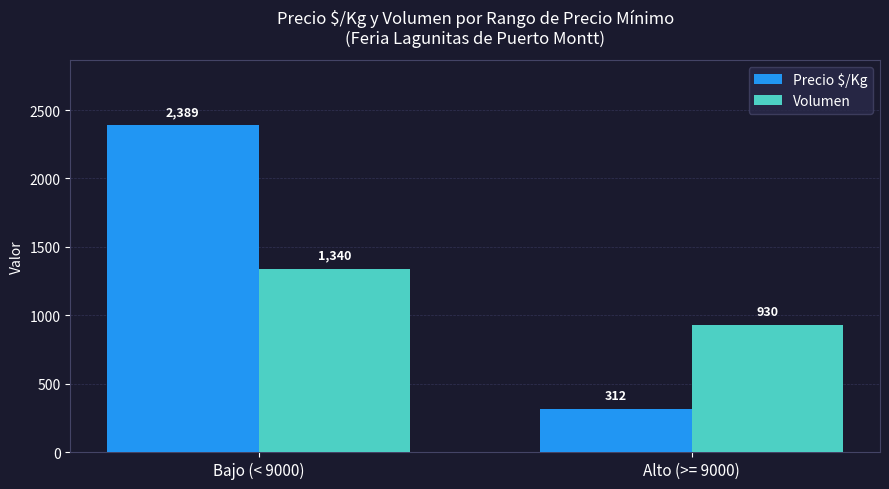

What is the difference between the highest and lowest values at Alto (>= 9000)?

618